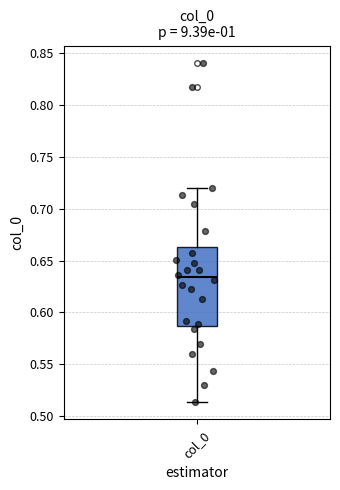

Transcribe this box plot: give where the median line is, the range the box spans, and where the two whiskers end, as read against the y-axis. The values are not printed on the chart, so give them approximately, as read against the axis.

median 0.635, box 0.585 to 0.665, whiskers 0.515 to 0.720